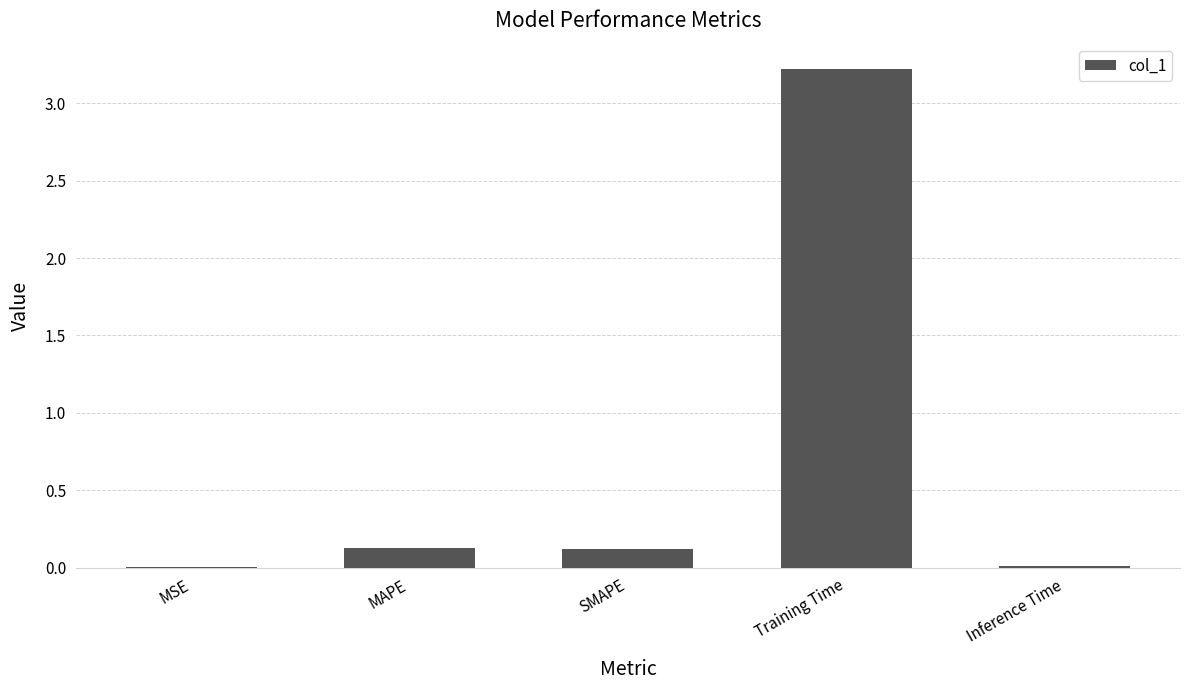

Is it true that the value at MSE is 0.0?

True